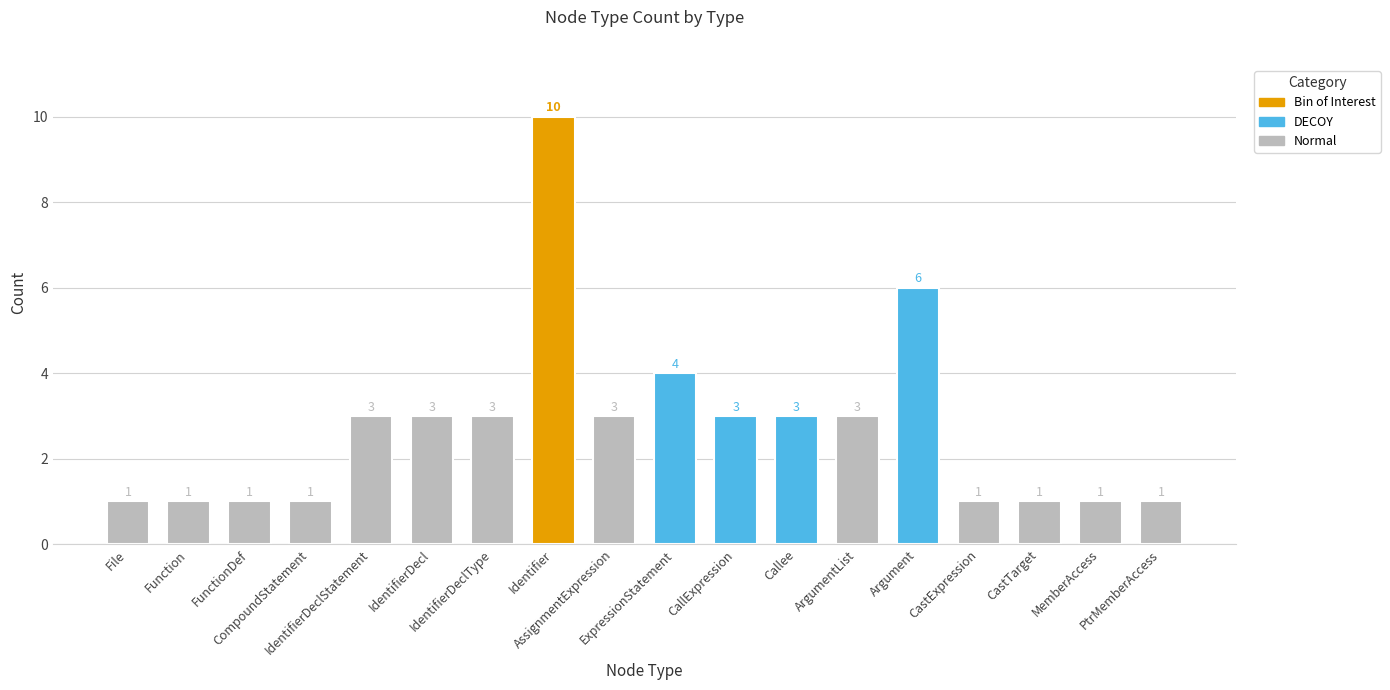

Reading right to left, list all the values displayed in this chart.

1	1	1	1	6	3	3	3	4	3	10	3	3	3	1	1	1	1